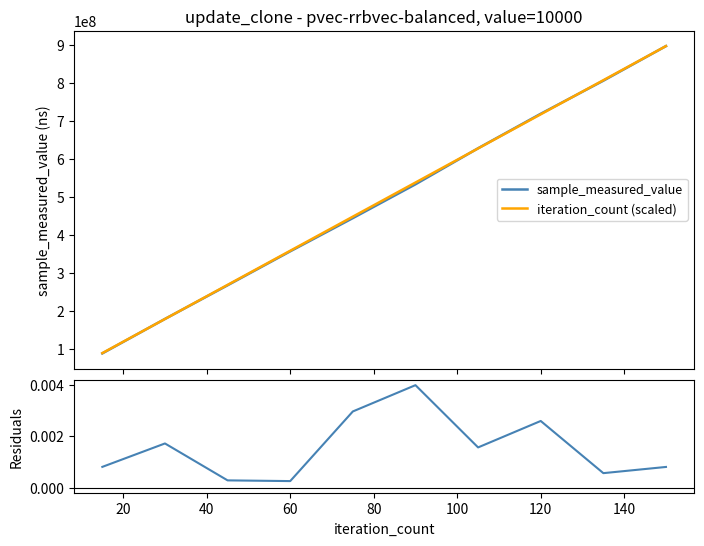

What is the lowest value of the sample_measured_value series?

88804640